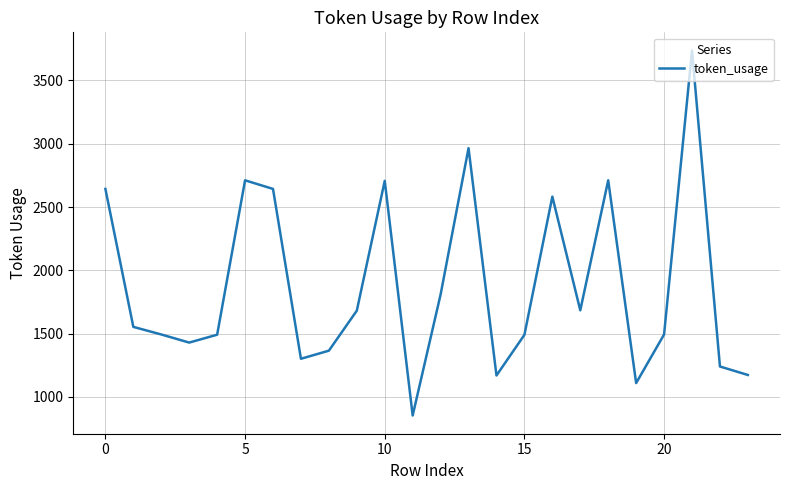

What is the average value?

1876